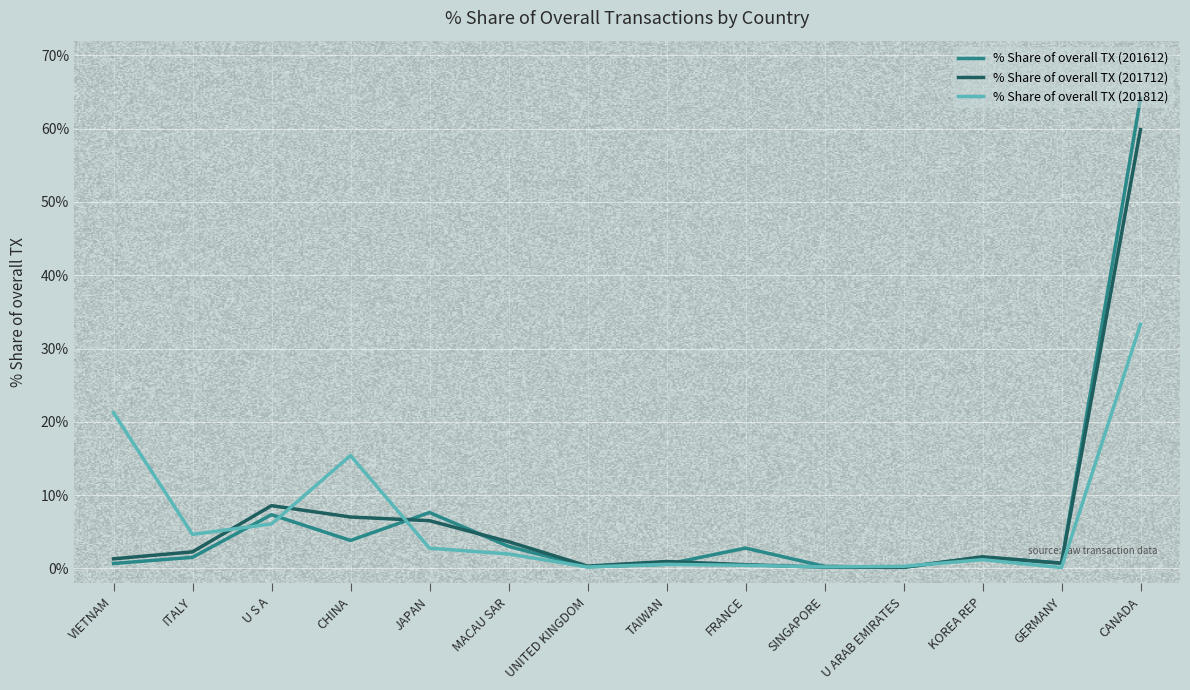

Where do % Share of overall TX (201612) and % Share of overall TX (201812) first cross each other?

ITALY and U S A